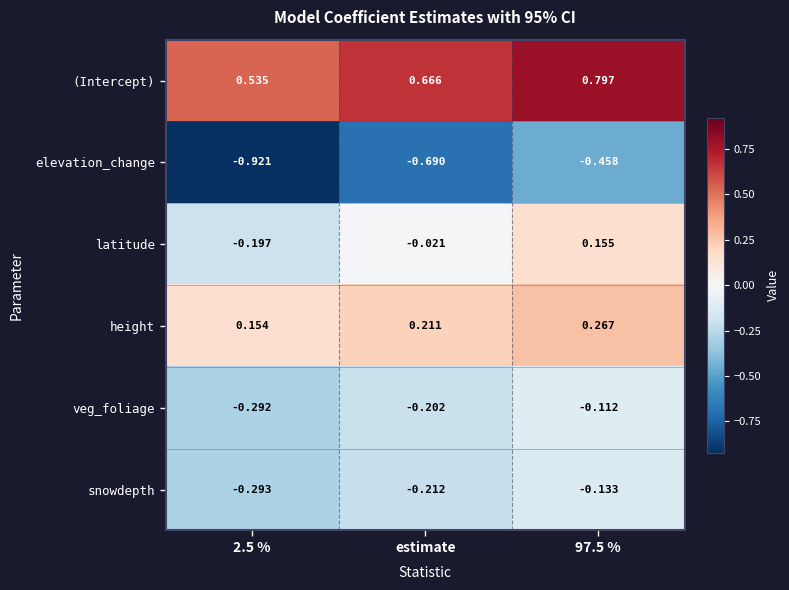

What is the spread (max minus min) of values at estimate?

1.4